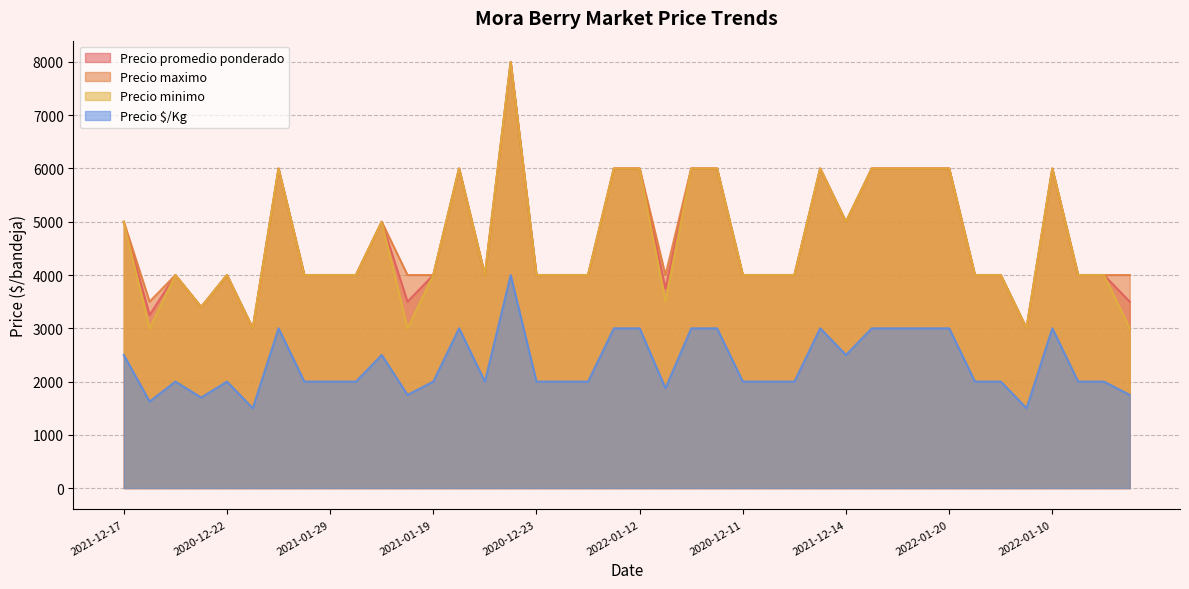

What is the difference between the Precio promedio ponderado values at 2022-01-12 and 2020-12-11?

2000